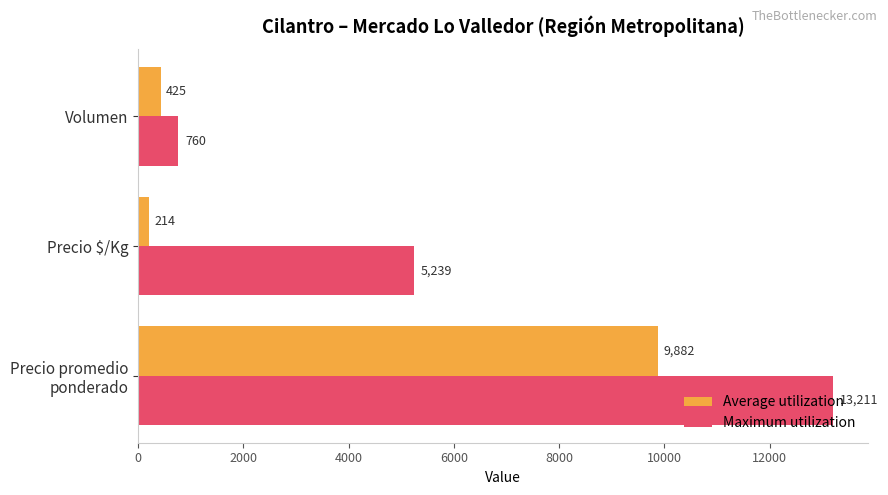

What is the average value of the Maximum utilization series?

6403